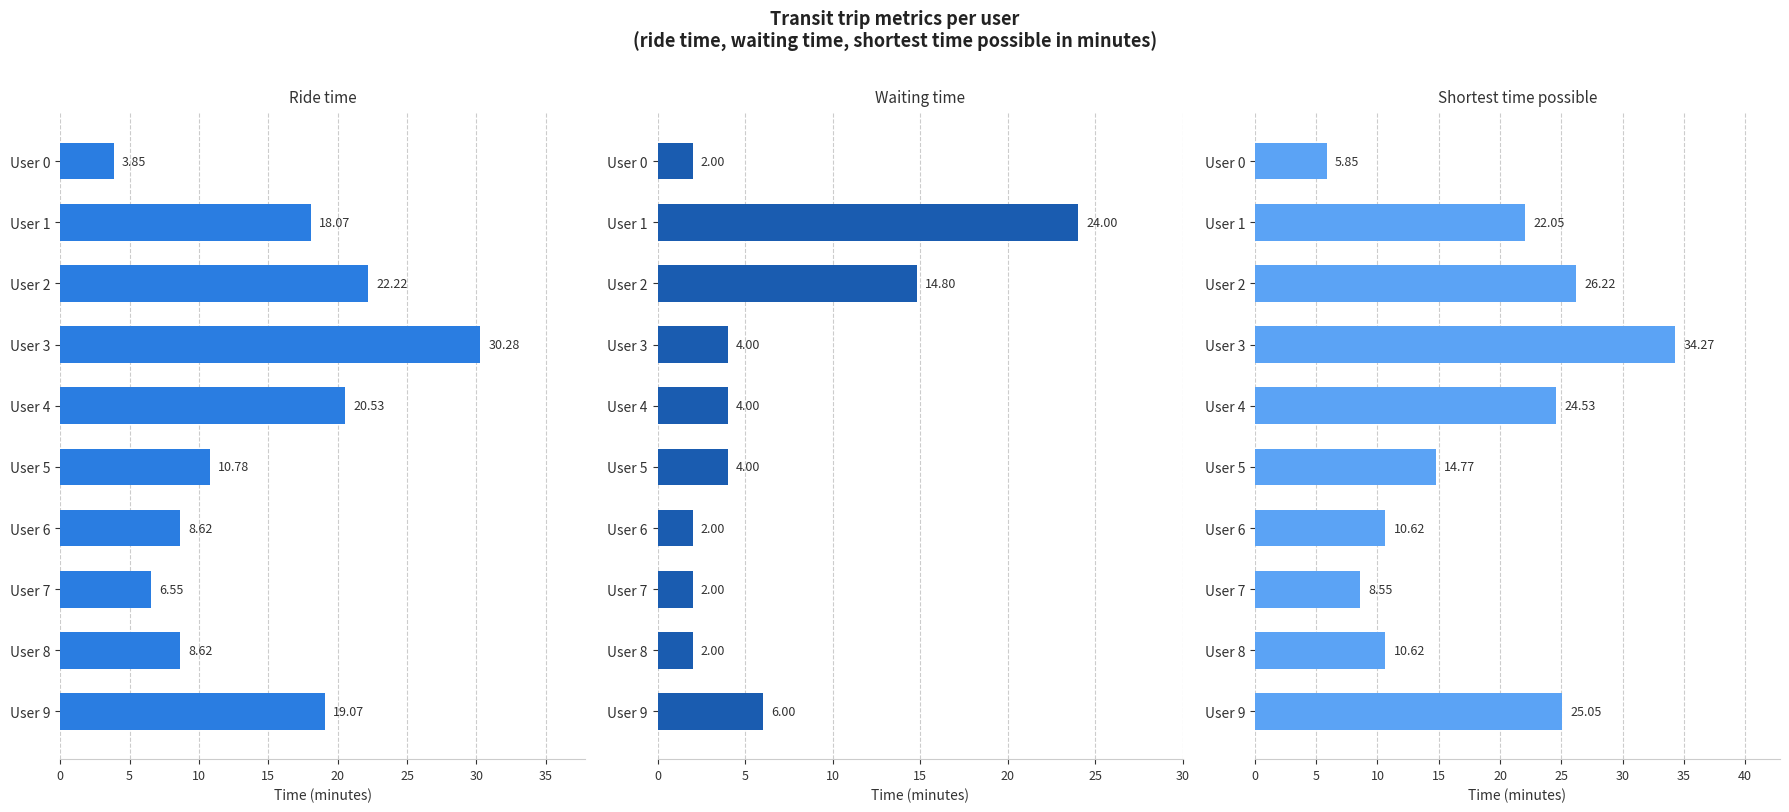

What are all the series names shown in the legend?

ride time, waiting time, shortest time possible